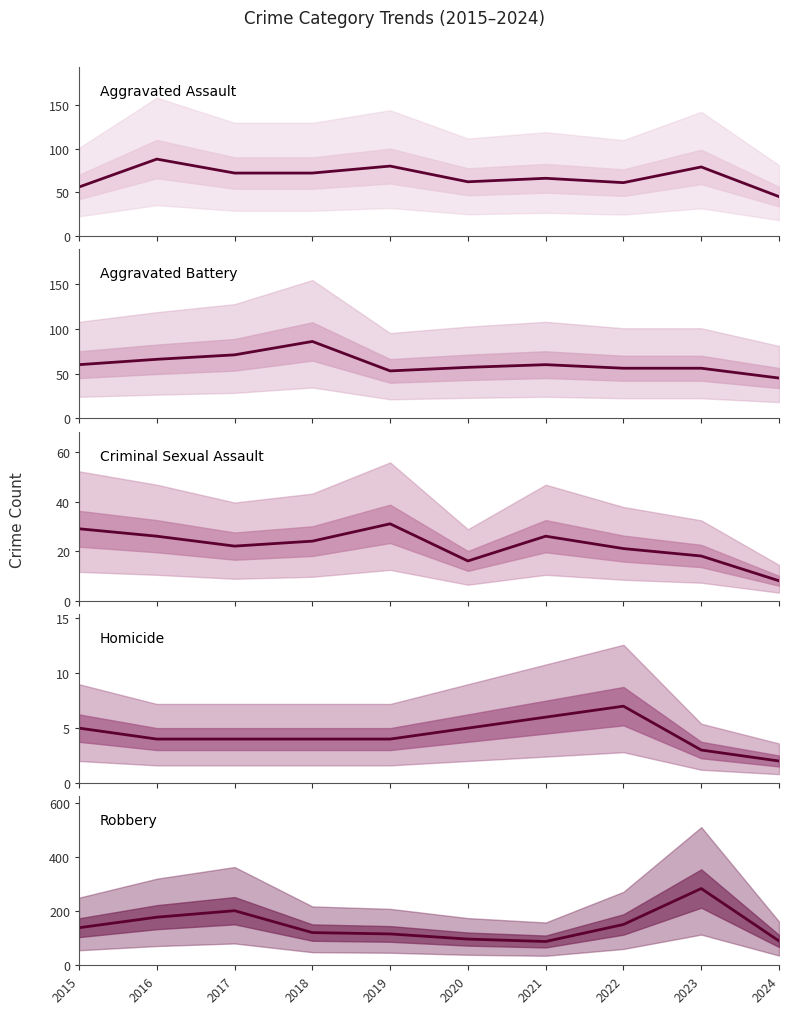

What is the approximate value of Robbery at 2017, to the nearest 5?

200